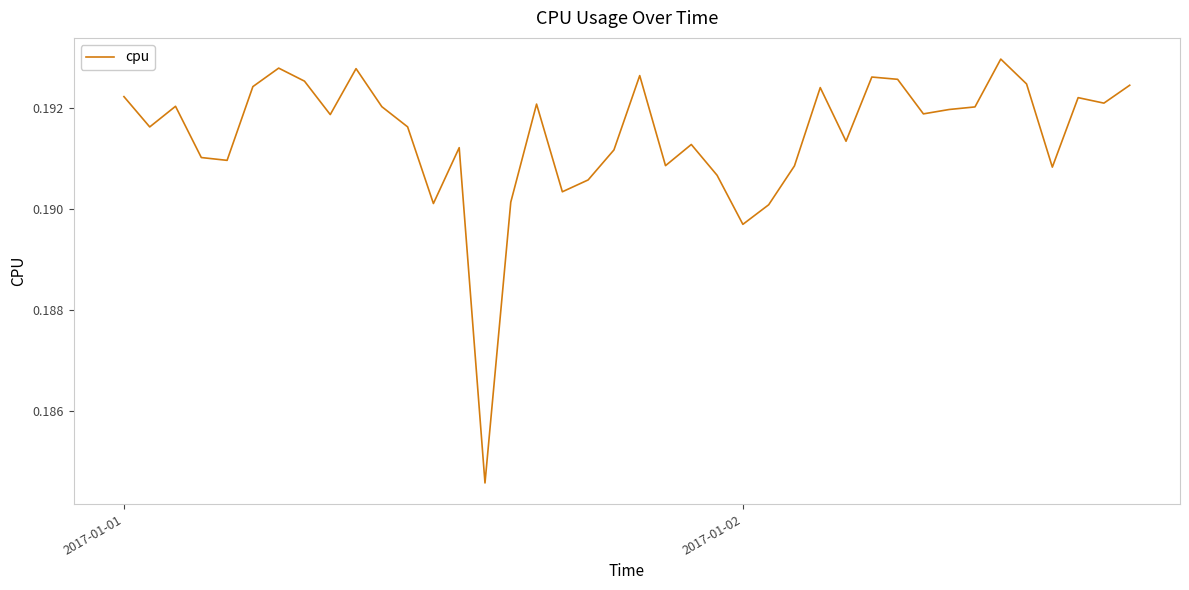

True or false: there are more than 1 points higher than both neighbors.

True